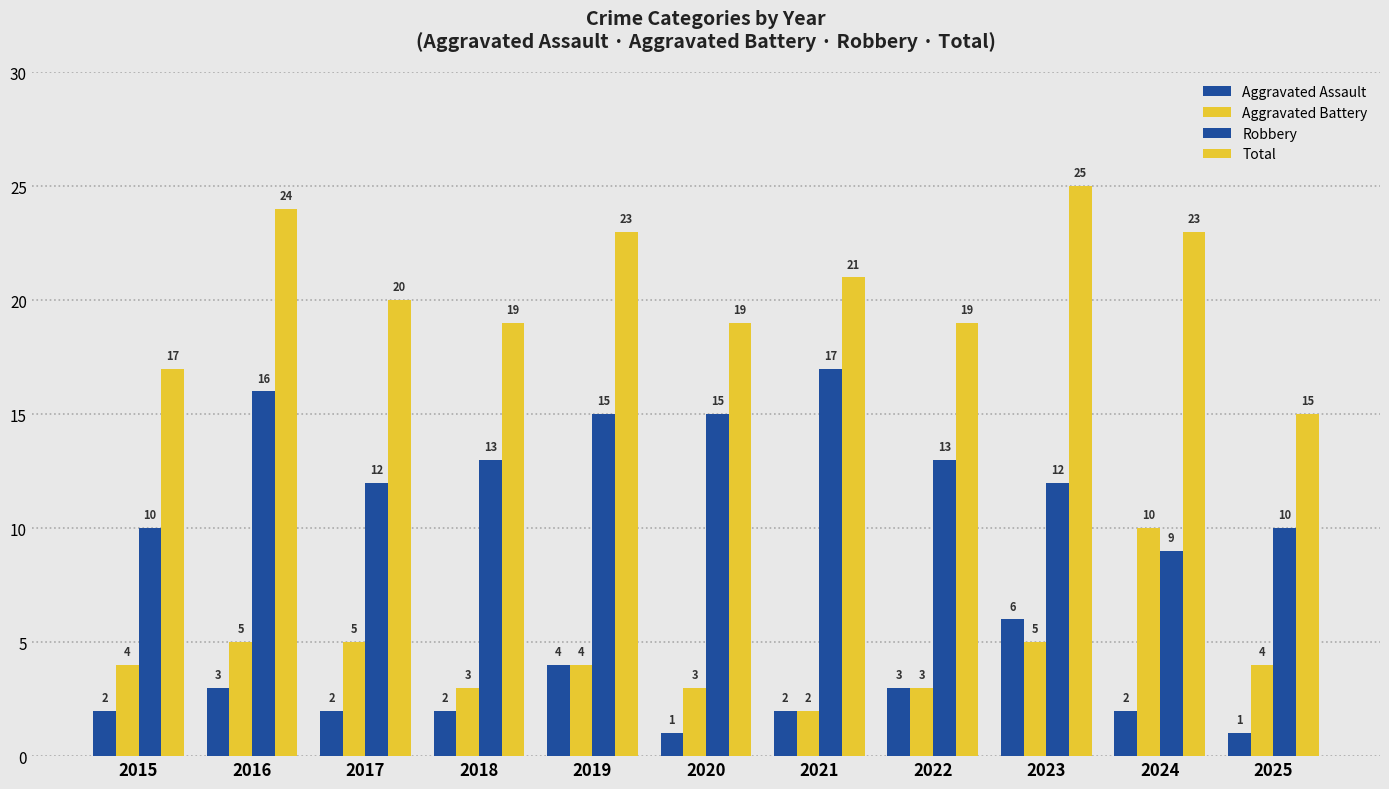

Read the Robbery value at 2019.

15